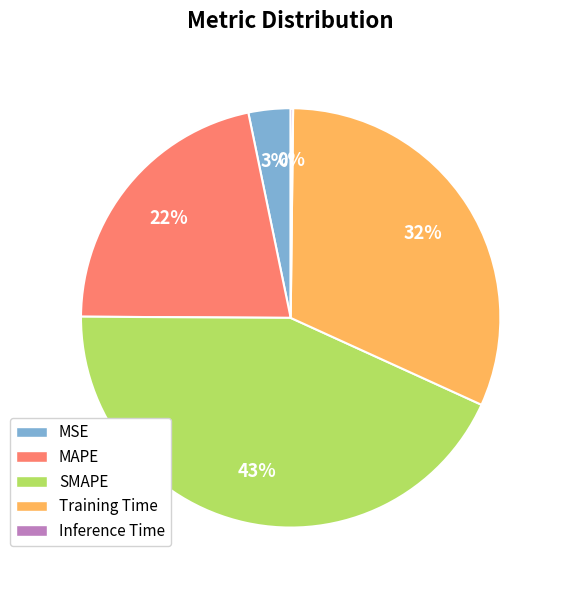

Which slice is the largest?

SMAPE